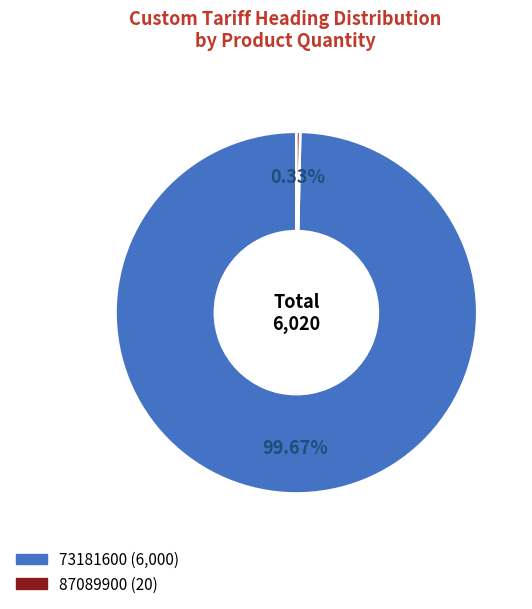

Is it true that 87089900 is 0% of the pie?

True